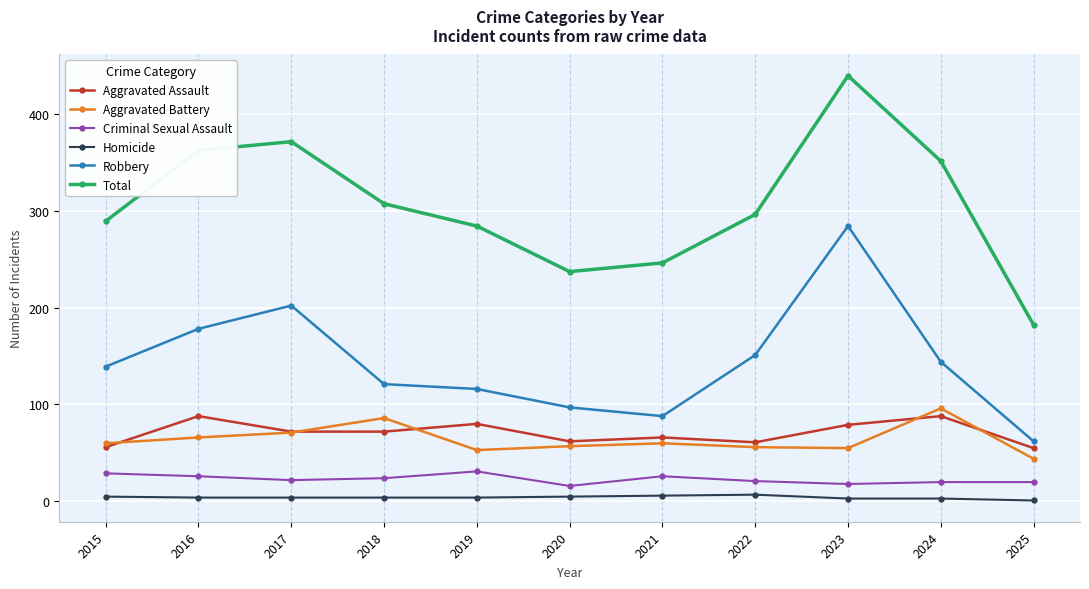

At 2019, list the series in order from smallest to largest.

Homicide, Criminal Sexual Assault, Aggravated Battery, Aggravated Assault, Robbery, Total